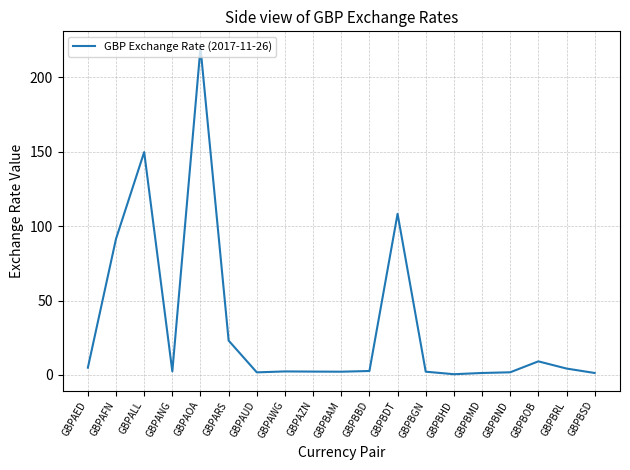

True or false: the data shows 4.9 at GBPAED.

True